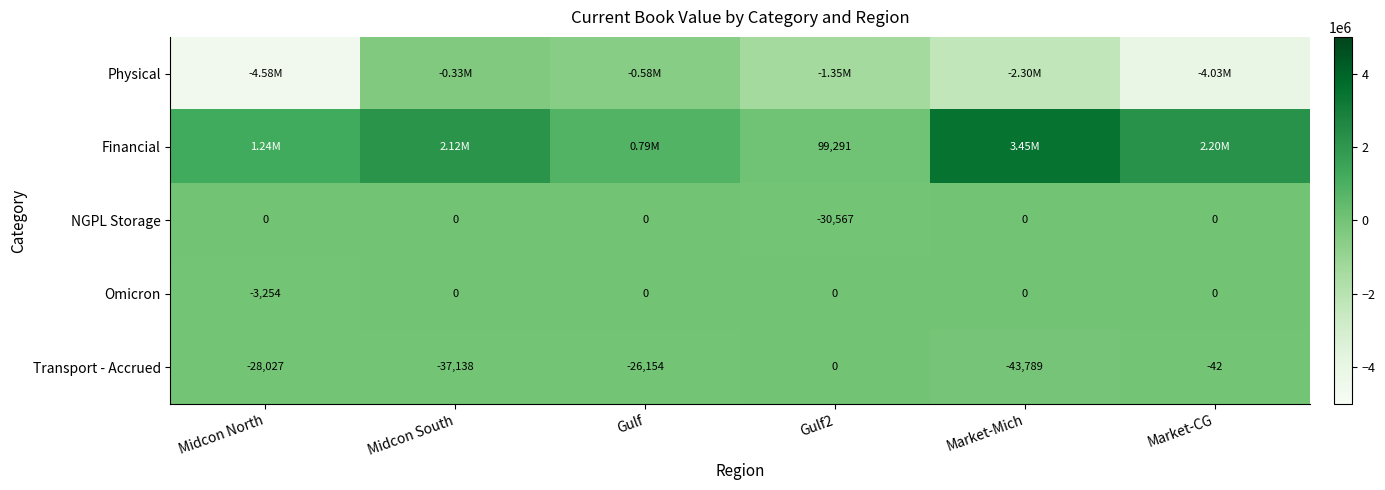

Is the value of Omicron at Midcon North greater than the value of NGPL Storage at Midcon South?

No